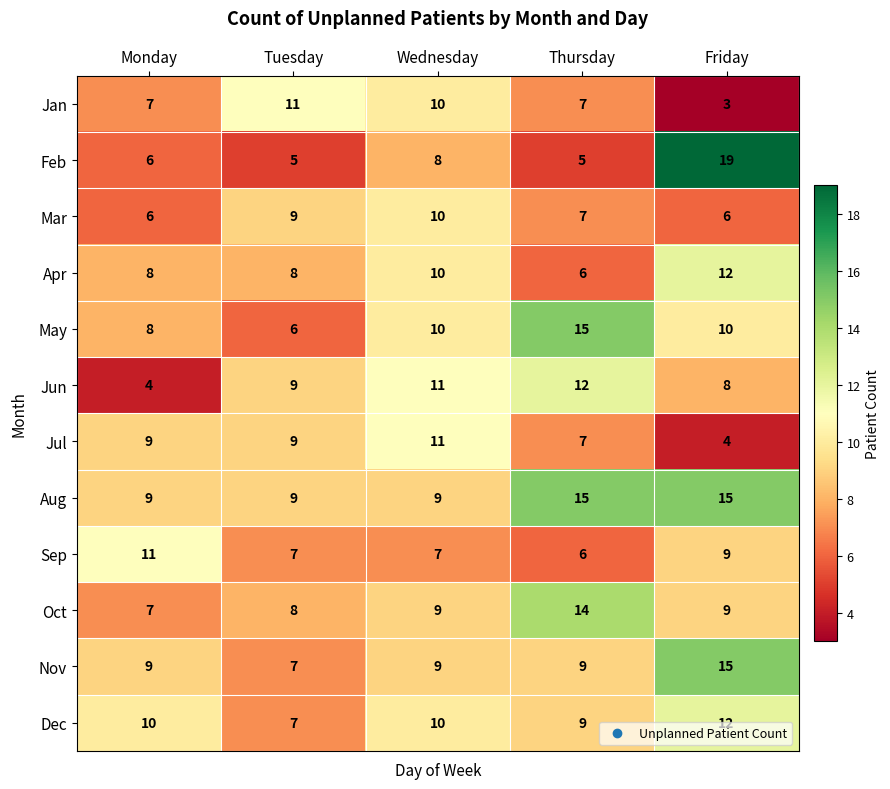

How many Aug values are between 9 and 15?

5